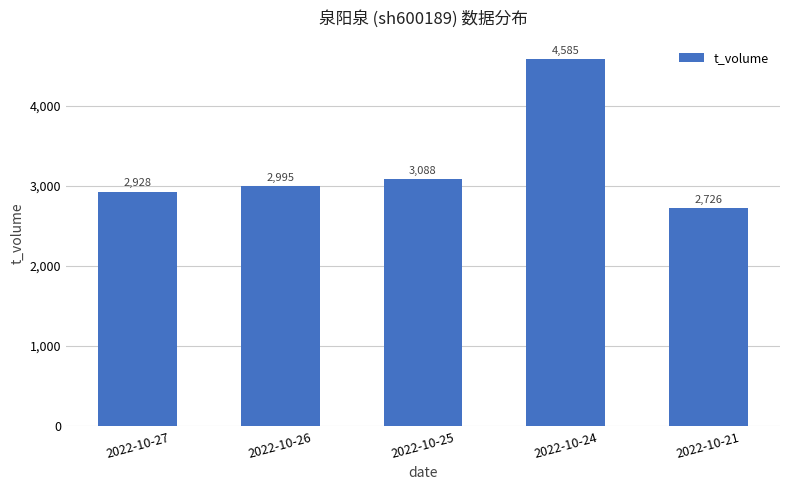

How many bars are there in total?

5